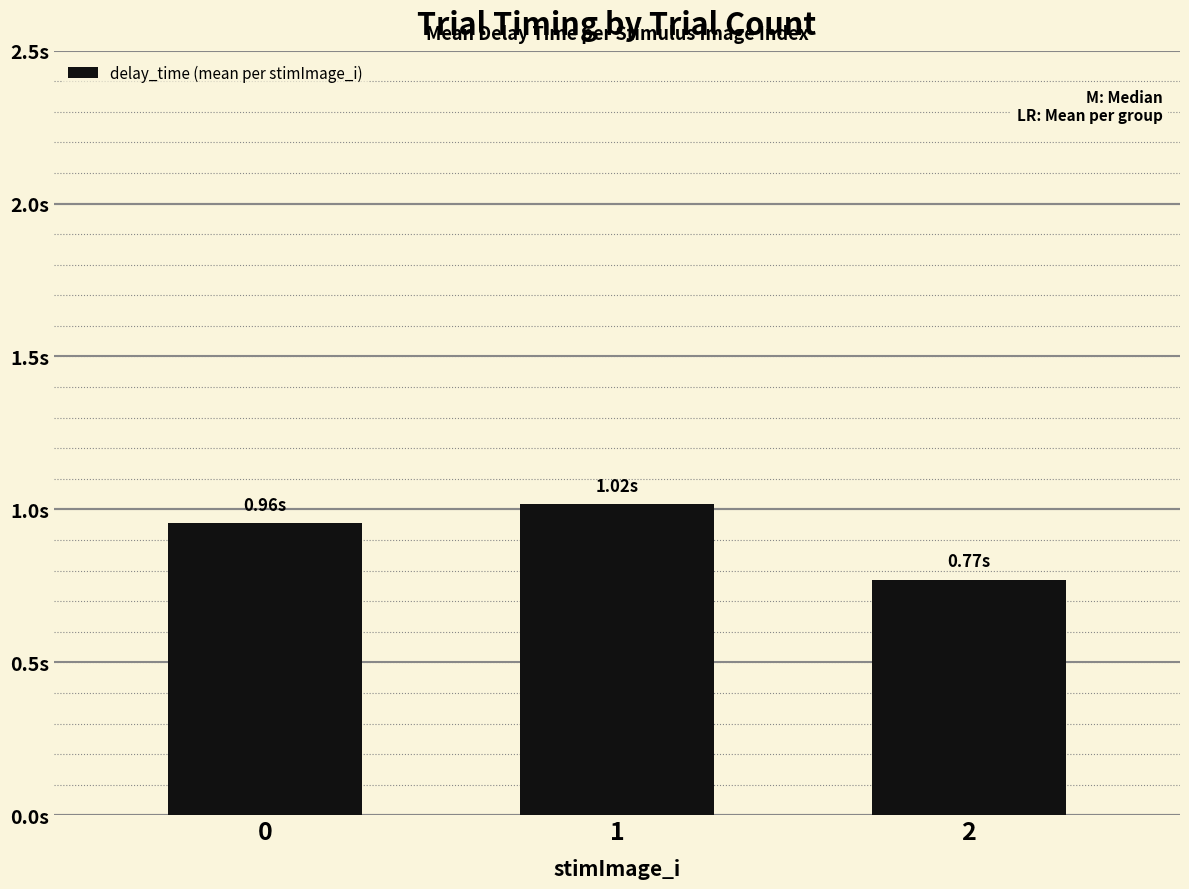

What is the maximum value shown in the chart?

1.0